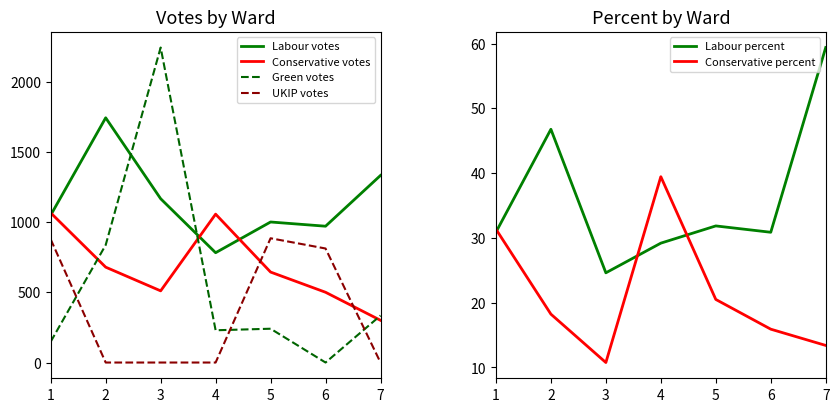

What is the average value of the Green votes series?

577